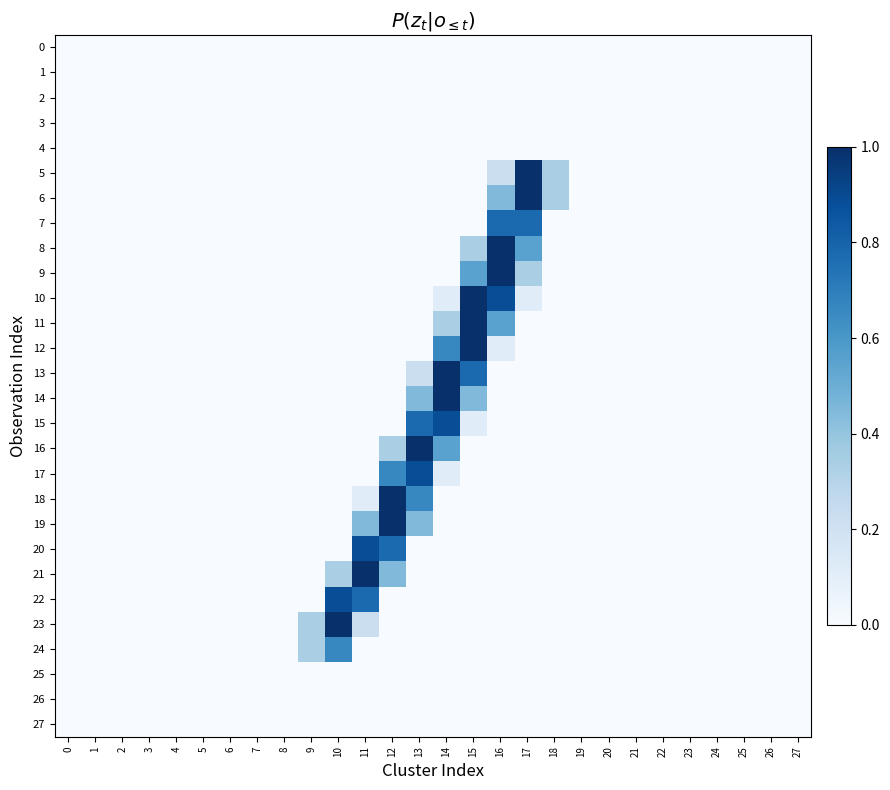

Which series has the widest spread of values?

5